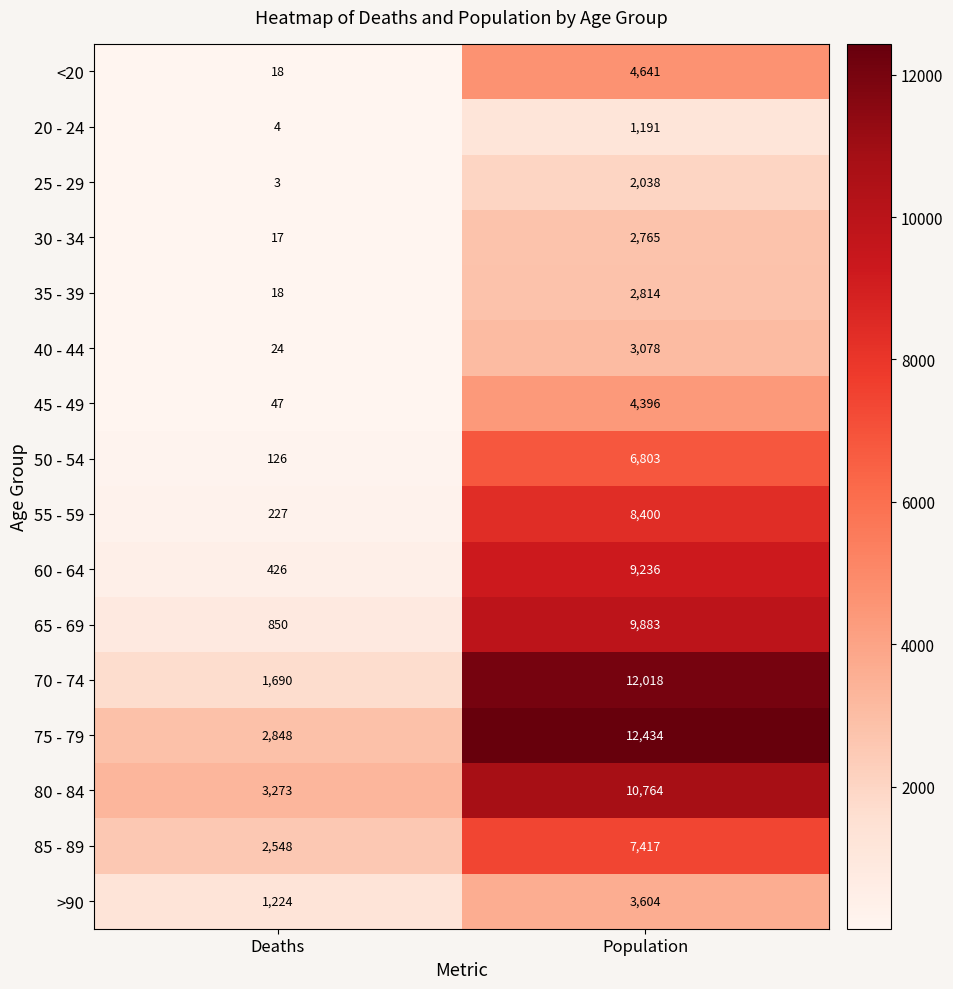

What is the smallest value displayed?

3